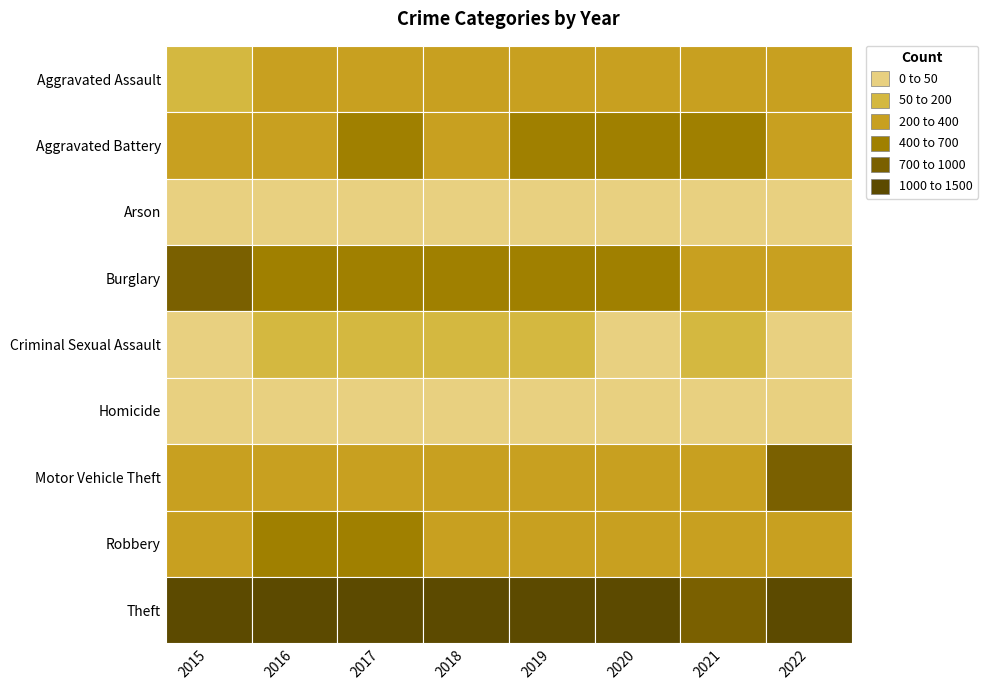

Where does the Burglary series first go above 517?

2015